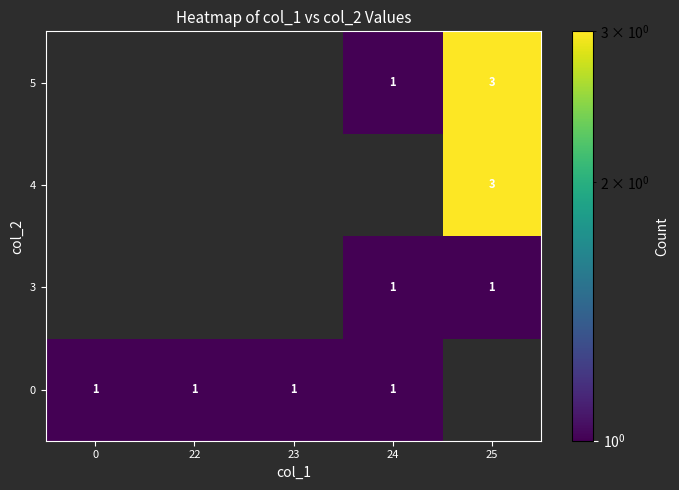

True or false: 4 has a value of 3 at 25.

True